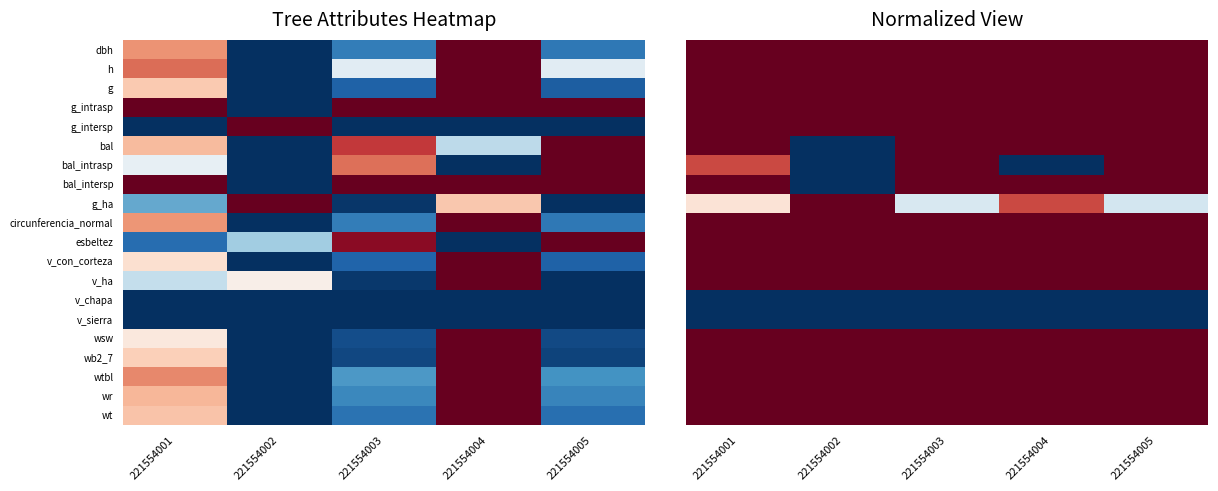

Between 221554003 and 221554005, which is larger?

221554003